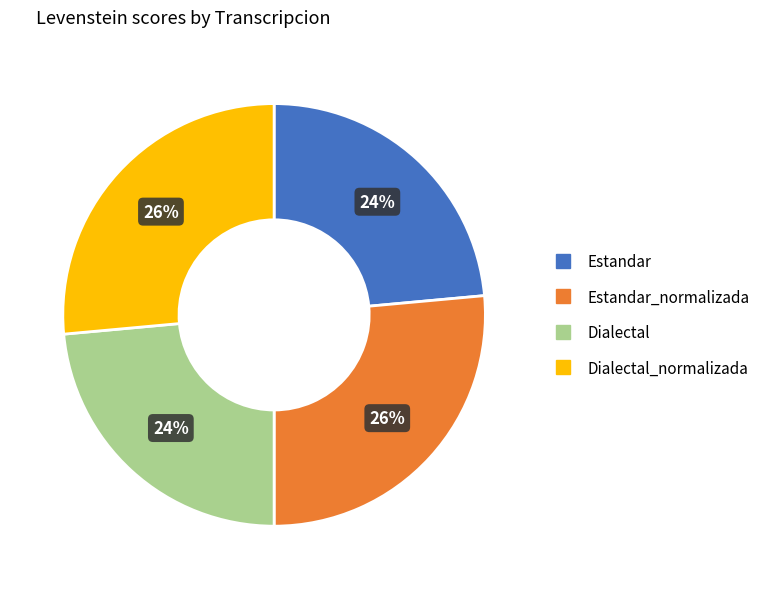

To the nearest percent, what is the average slice percentage?

25%